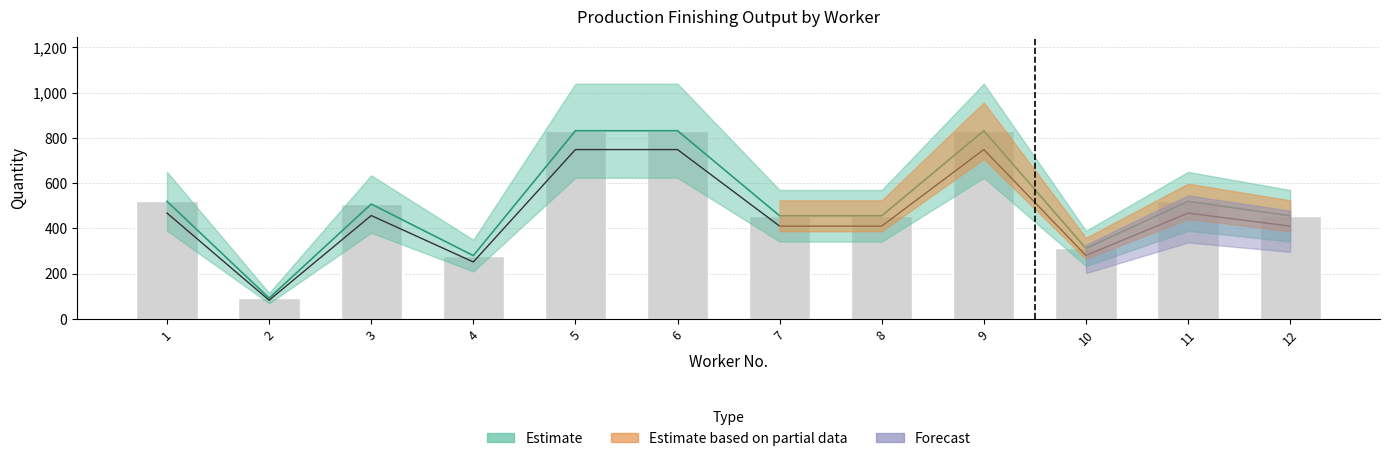

Rank the categories by value from highest to lowest.

5, 6, 9, 1, 11, 3, 7, 8, 12, 10, 4, 2